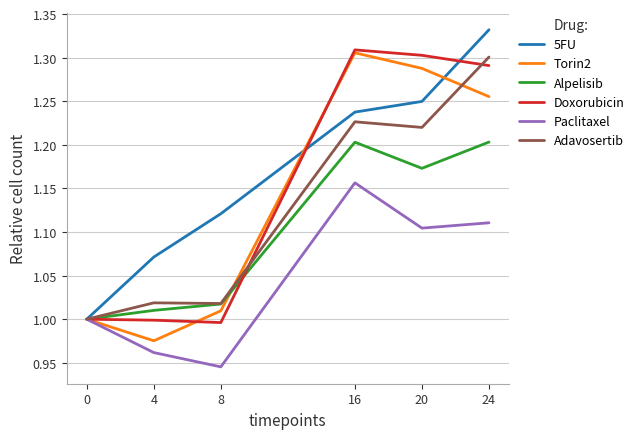

Rank the categories by 5FU value from lowest to highest.

0, 4, 8, 16, 20, 24